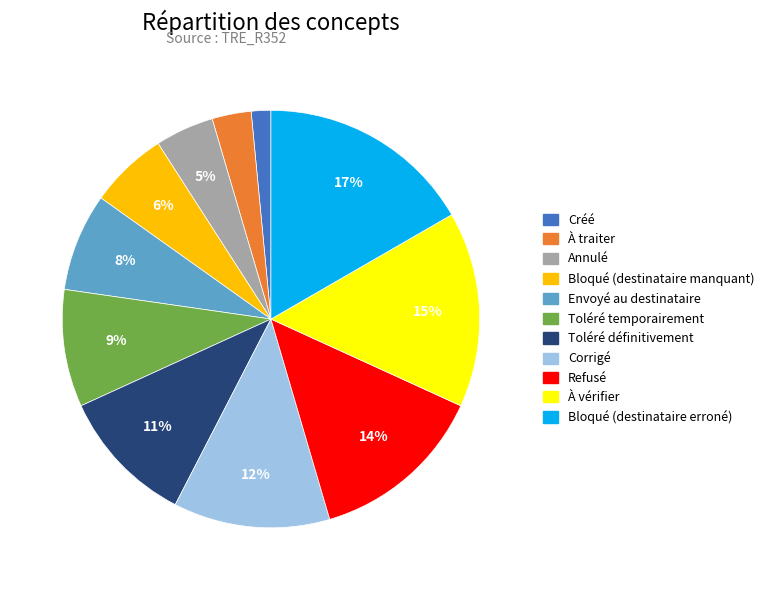

What is the ratio of the value at Créé to the value at À vérifier?

0.1